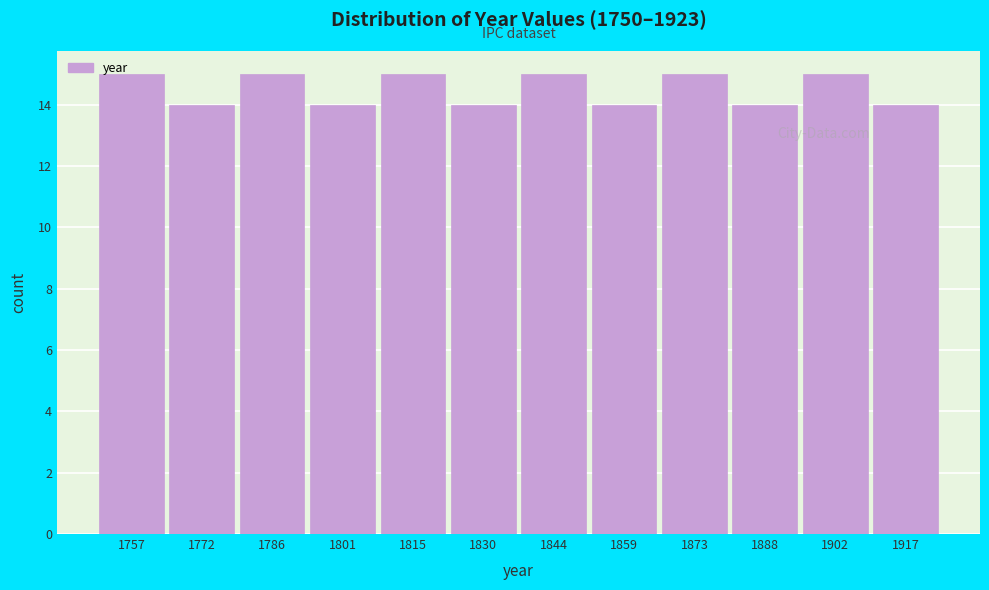

Reading left to right, transcribe this chart: for each bar, give the range it covers on the x-axis and its height. Neither the bar edges nor the heights are printed on the chart, so give them approximately, as read against the axes.

1750.0 to 1764.5: 15
1764.5 to 1779.0: 14
1779.0 to 1793.5: 15
1793.5 to 1808.0: 14
1808.0 to 1822.5: 15
1822.5 to 1837.0: 14
1837.0 to 1851.5: 15
1851.5 to 1866.0: 14
1866.0 to 1880.5: 15
1880.5 to 1895.0: 14
1895.0 to 1909.5: 15
1909.5 to 1924.0: 14